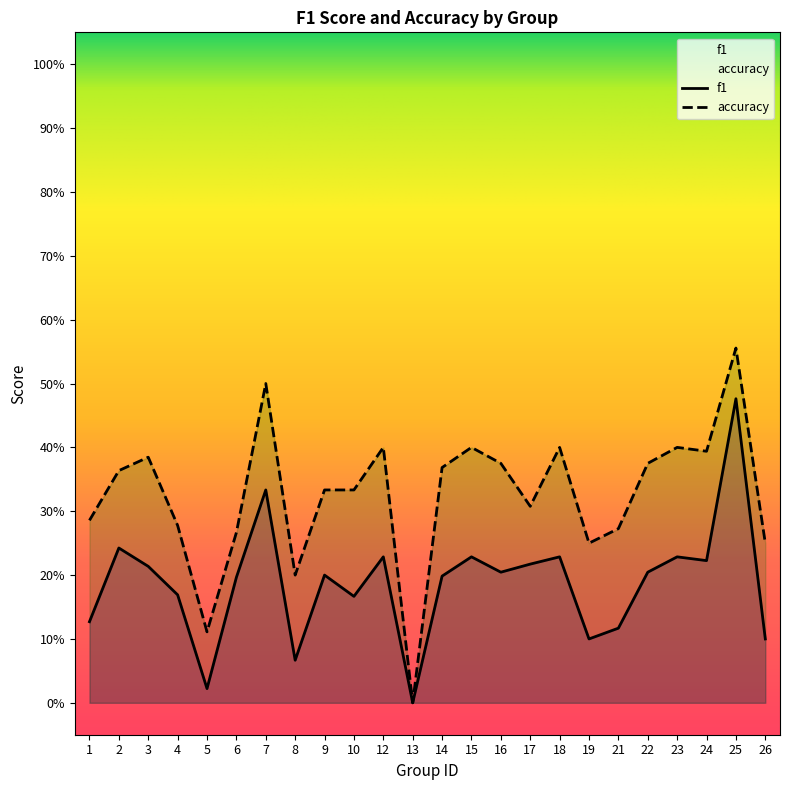

At which category does the chart reach its peak across all series?

25